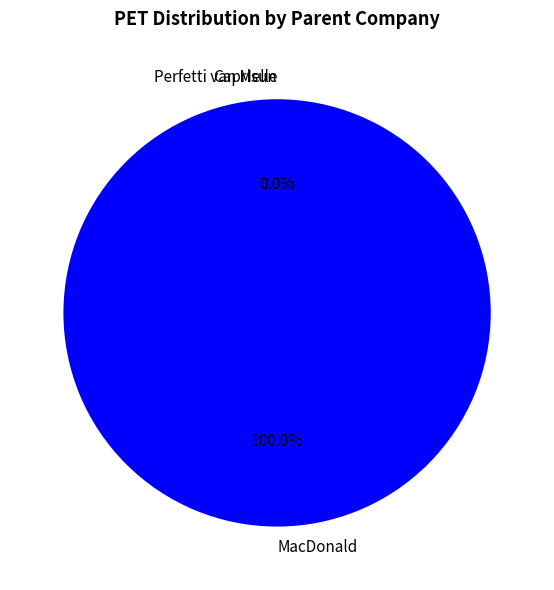

How many slices are in this pie chart?

3